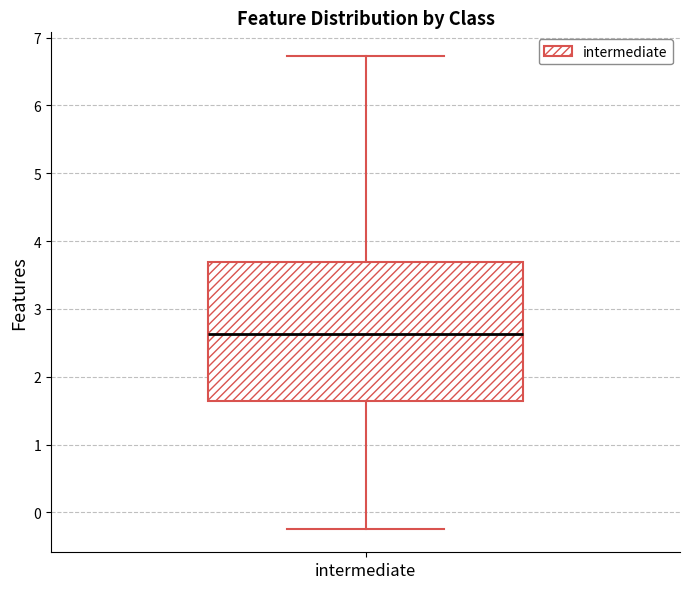

Transcribe this box plot: give where the median line is, the range the box spans, and where the two whiskers end, as read against the y-axis. The values are not printed on the chart, so give them approximately, as read against the axis.

median 2.6, box 1.6 to 3.7, whiskers -0.2 to 6.7